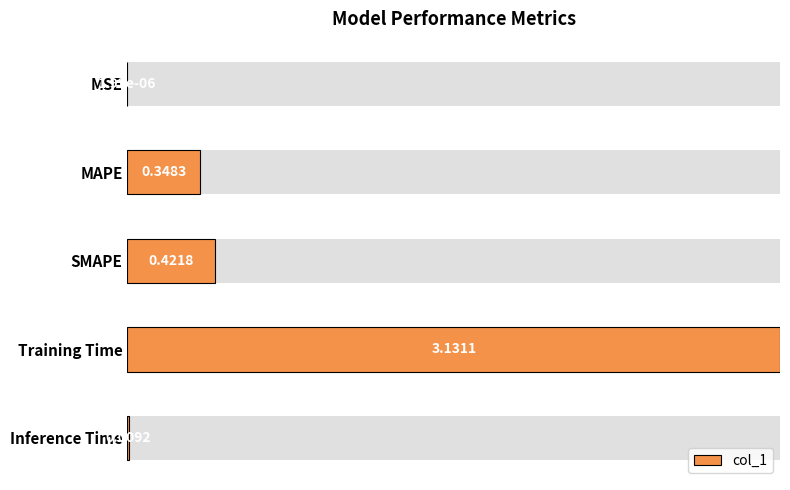

True or false: the data shows 0.0 at Inference Time.

True